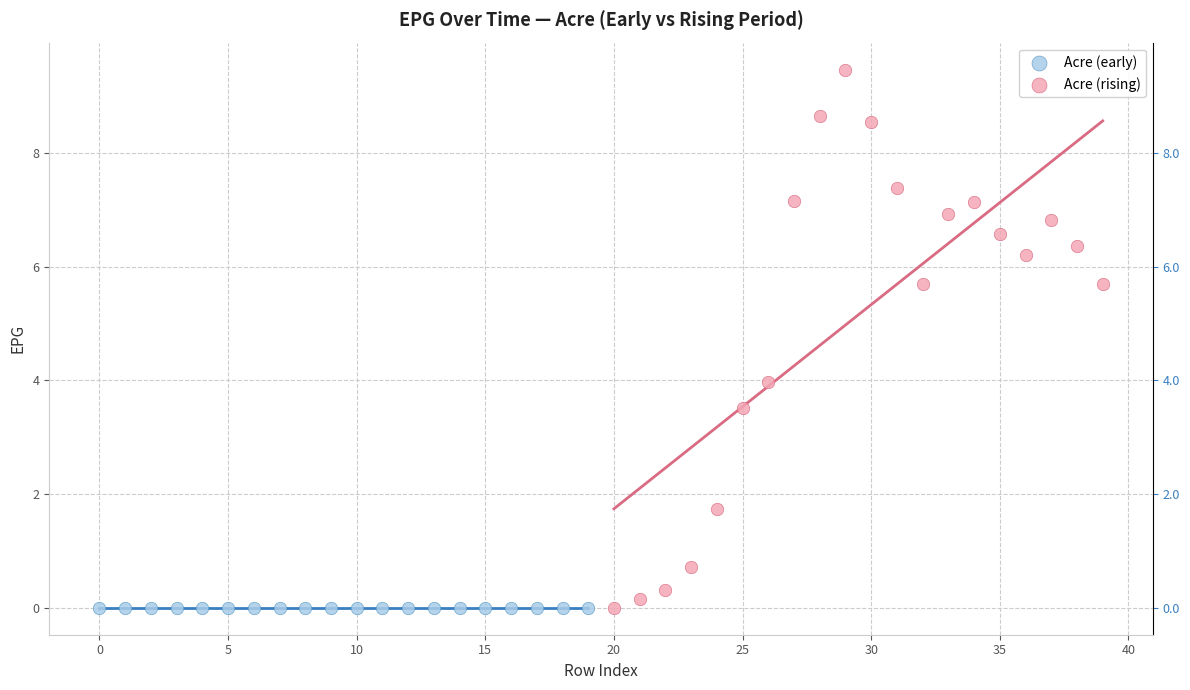

Which series reaches the maximum Y coordinate?

Acre (rising)